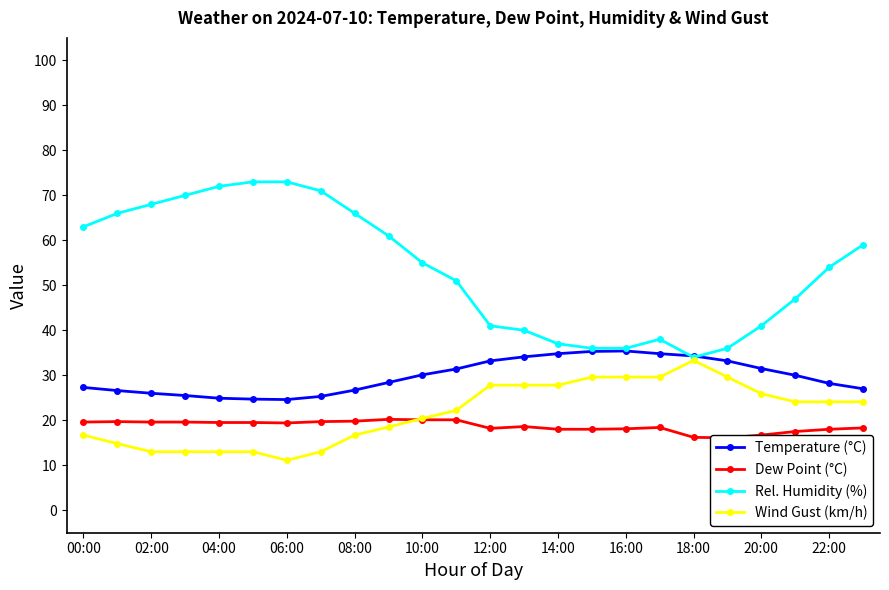

True or false: Rel. Humidity (%) has a value of 48.8 at 16:00.

False